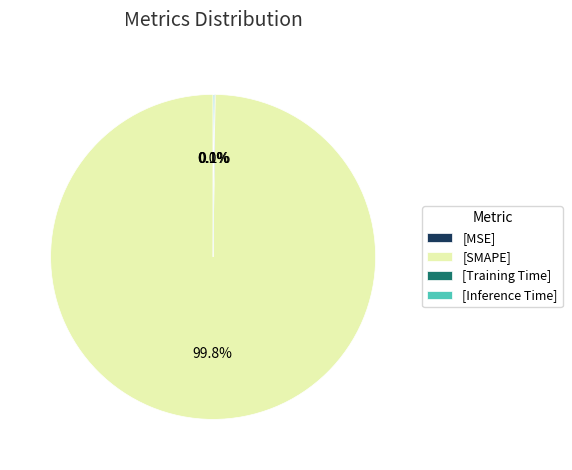

What is the largest slice in the pie chart?

[SMAPE]